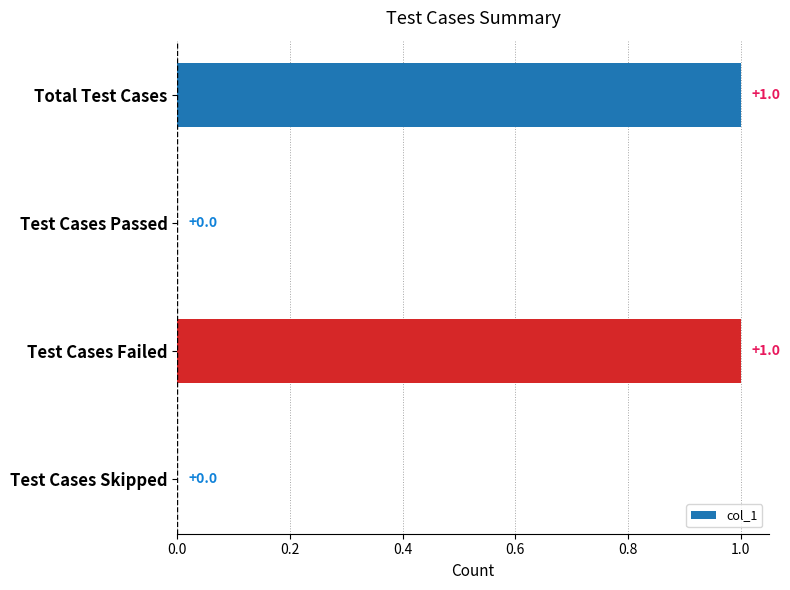

What is the change in value from Test Cases Passed to Test Cases Failed?

+1